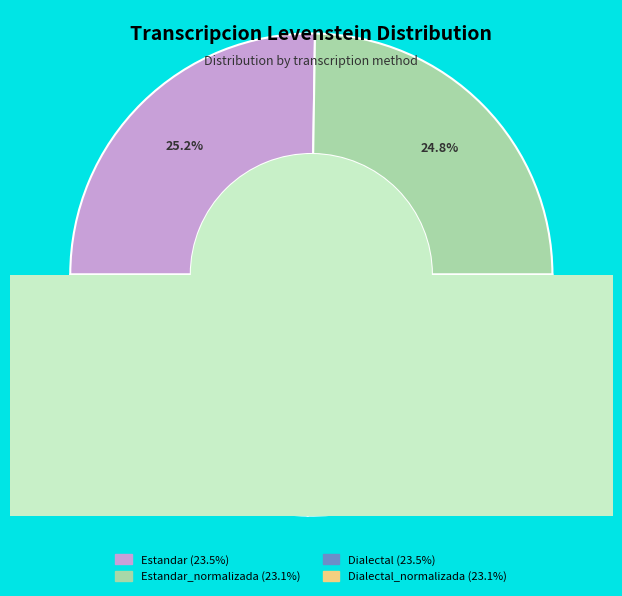

Is there any slice that represents more than half of the pie?

No